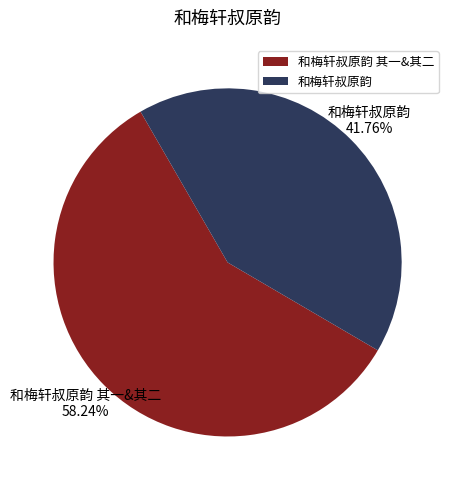

Does 和梅轩叔原韵 represent more than half of the total?

No